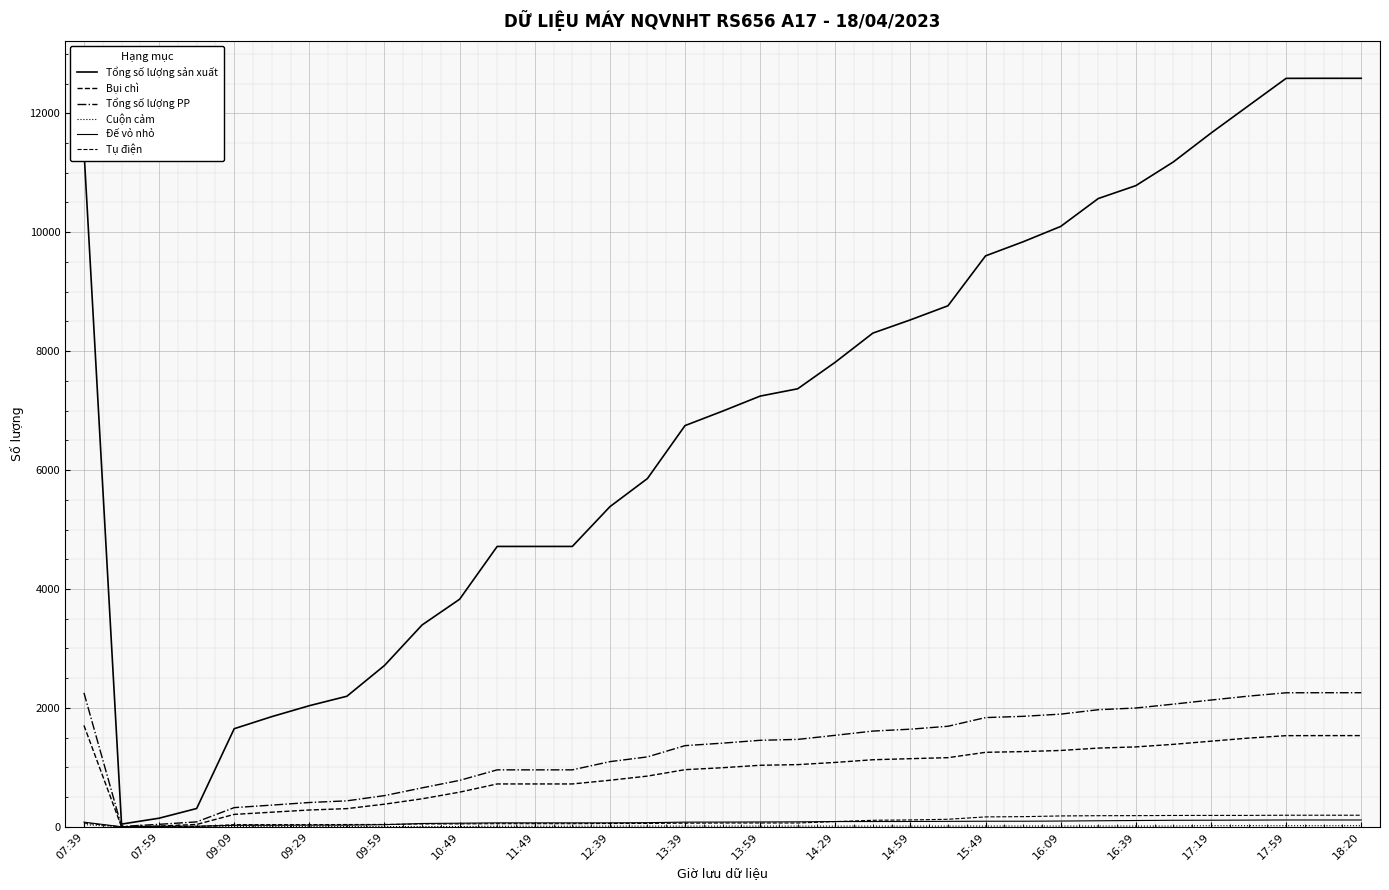

Does the chart have visible grid lines?

Yes